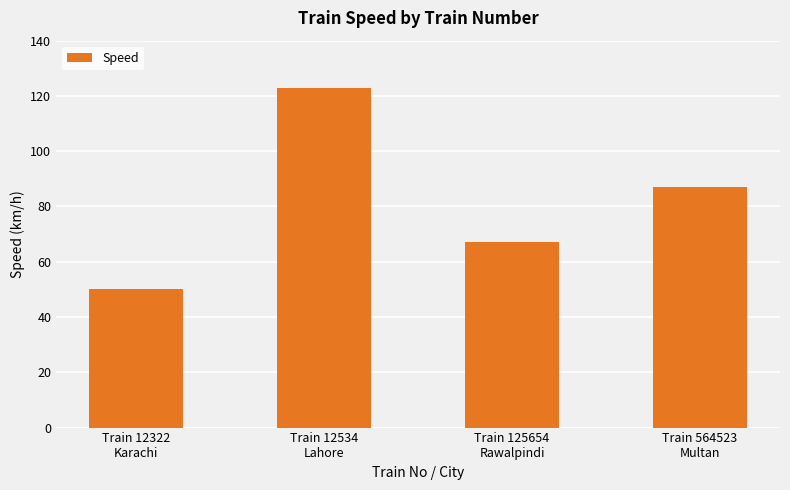

What is the difference between the values at Train 564523
Multan and Train 12534
Lahore?

36